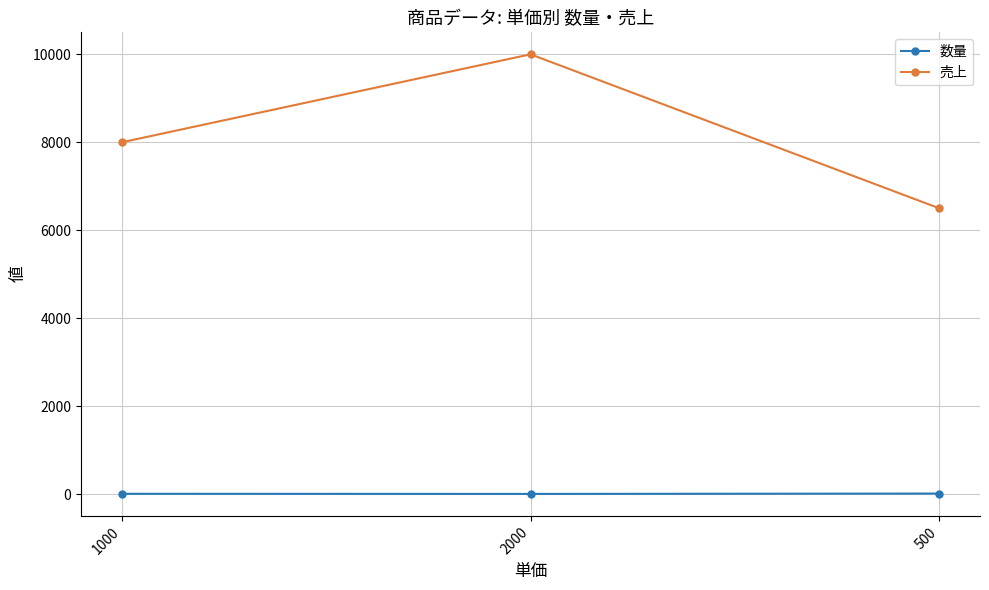

What is the smallest value displayed?

5